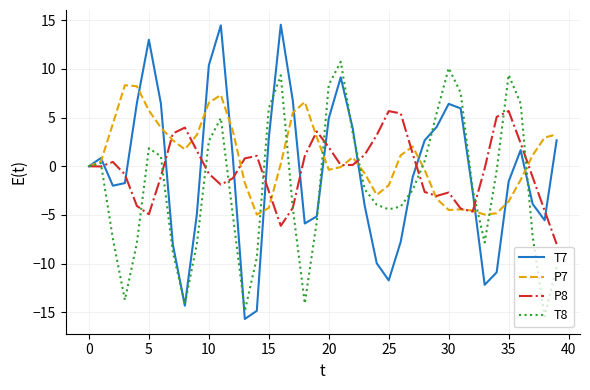

True or false: T7 and T8 cross at least once.

True